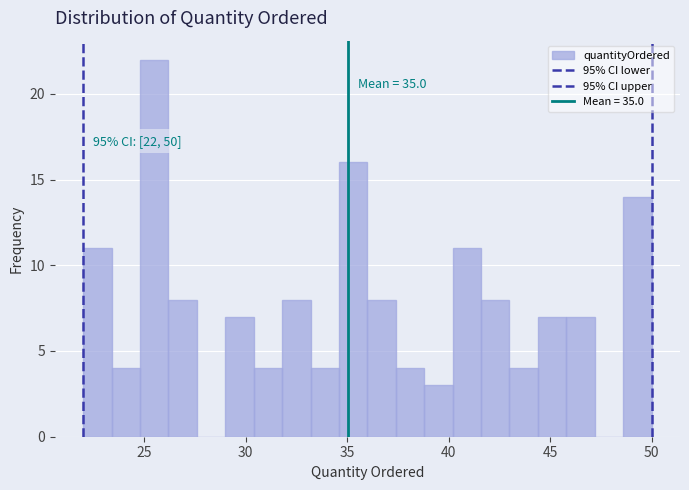

Around what value on the x-axis is the tallest bar? Give the approximate position of its centre, as read against the axis.

25.5